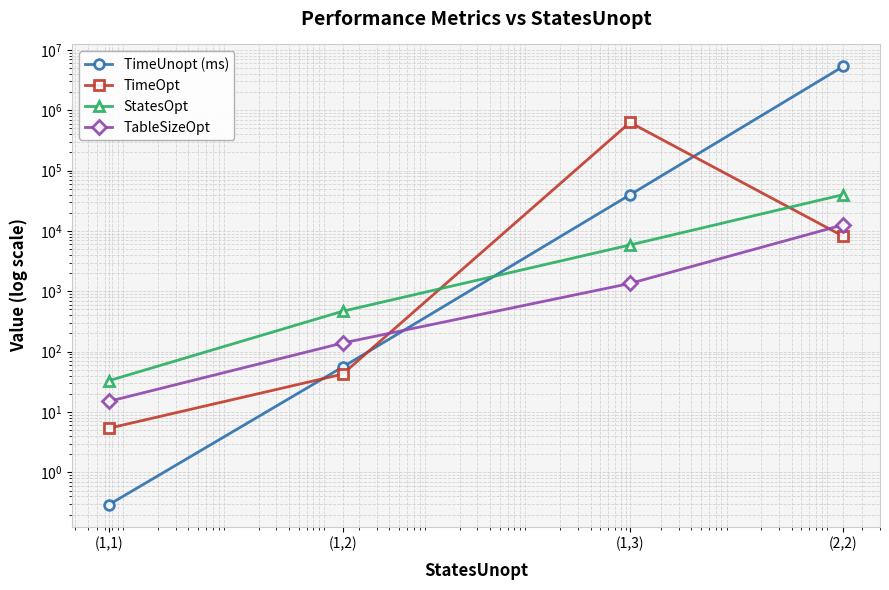

How many data points does each series have?

4